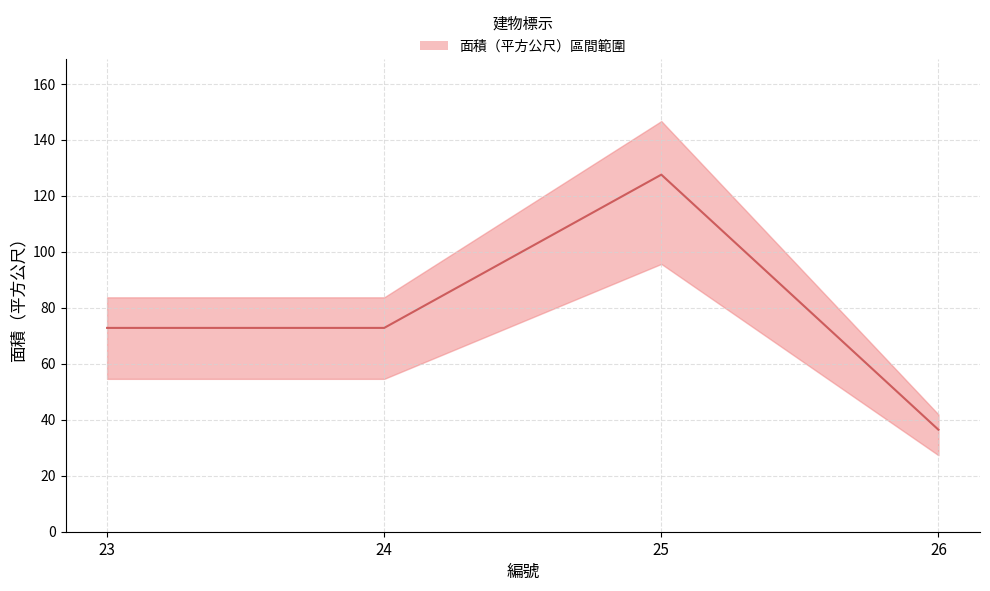

What is the approximate value at 26?

36.4